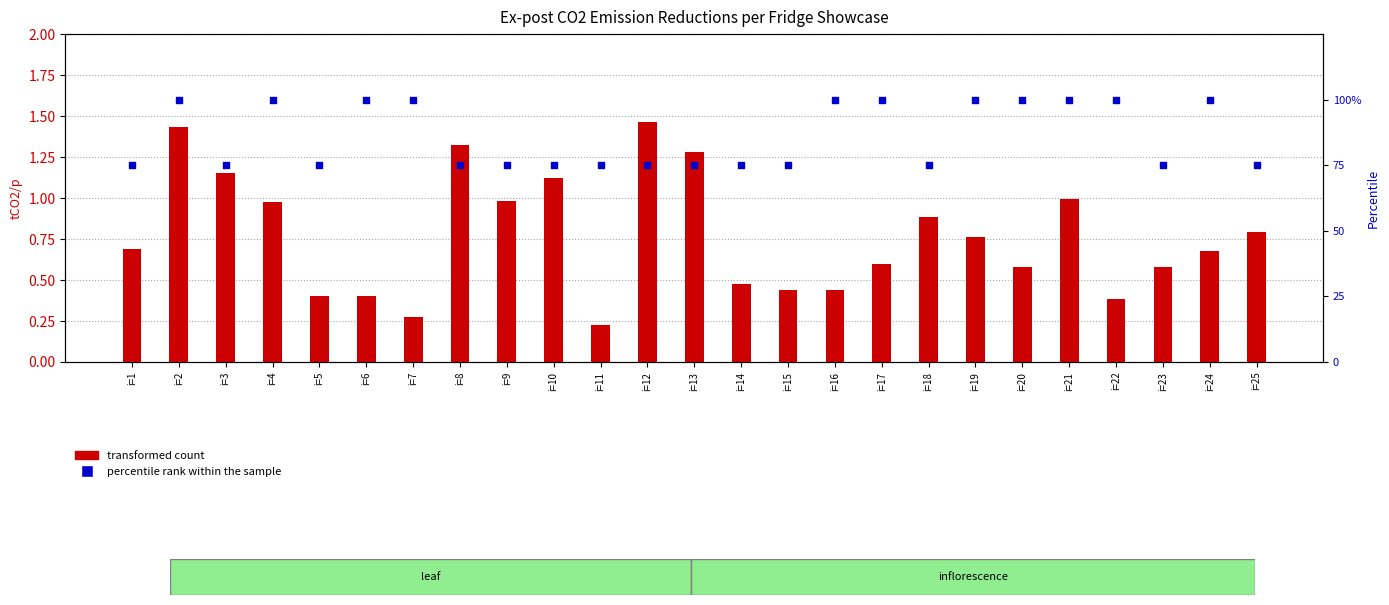

What are all the series names shown in the legend?

transformed count, percentile rank within the sample